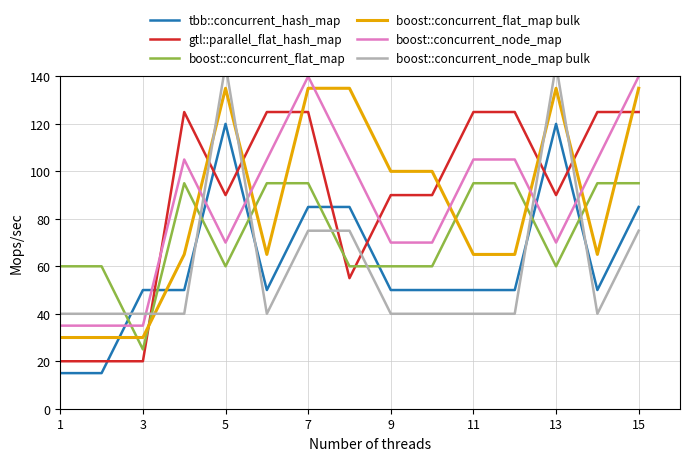

Reading right to left, list all the values displayed in this chart.

tbb::concurrent_hash_map: 85	50	120	50	50	50	50	85	85	50	120	50	50	15	15
gtl::parallel_flat_hash_map: 125	125	90	125	125	90	90	55	125	125	90	125	20	20	20
boost::concurrent_flat_map: 95	95	60	95	95	60	60	60	95	95	60	95	25	60	60
boost::concurrent_flat_map bulk: 135	65	135	65	65	100	100	135	135	65	135	65	30	30	30
boost::concurrent_node_map: 140	105	70	105	105	70	70	105	140	105	70	105	35	35	35
boost::concurrent_node_map bulk: 75	40	145	40	40	40	40	75	75	40	145	40	40	40	40